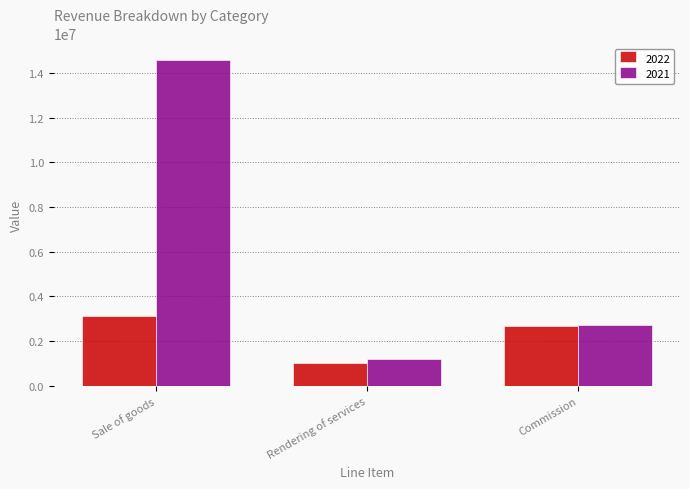

Does the chart contain stacked bars?

No